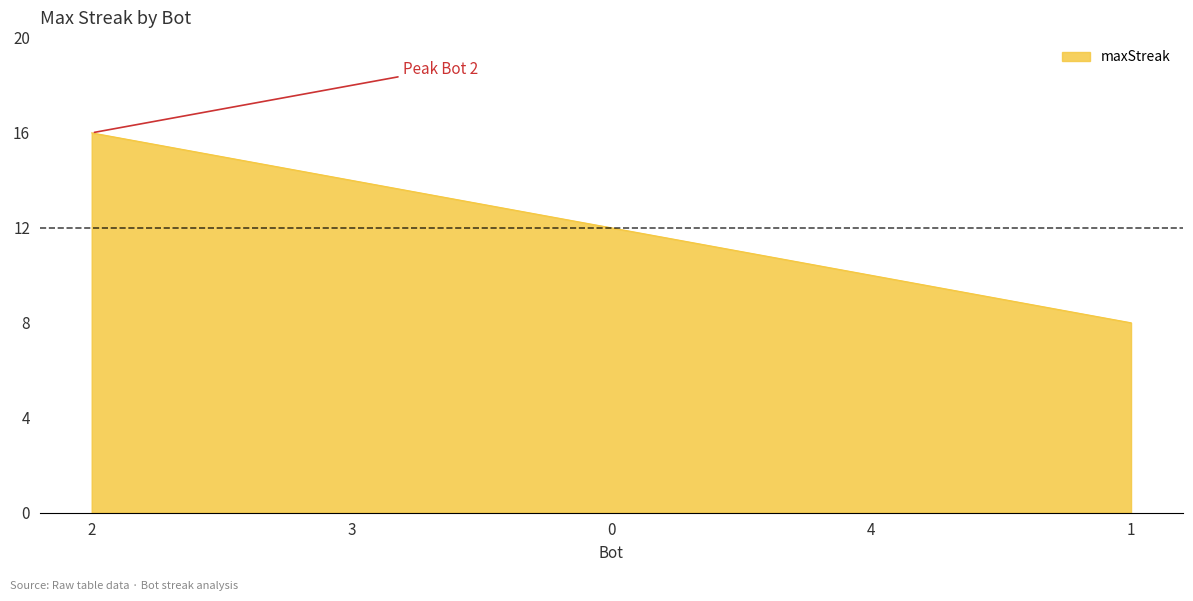

Rank the categories by value from lowest to highest.

1, 4, 0, 3, 2